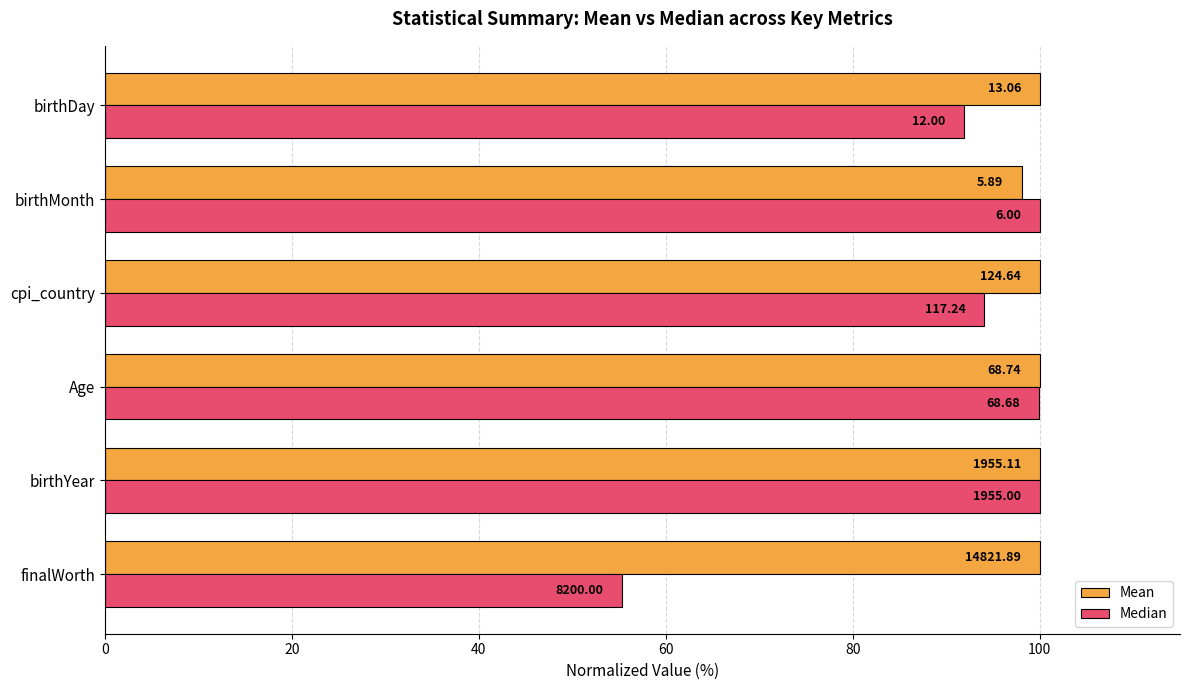

Reading left to right, what are all the values shown in this chart?

Mean: 100.0	100.0	100.0	100.0	98.1	100.0
Median: 55.3	100.0	99.9	94.1	100.0	91.9